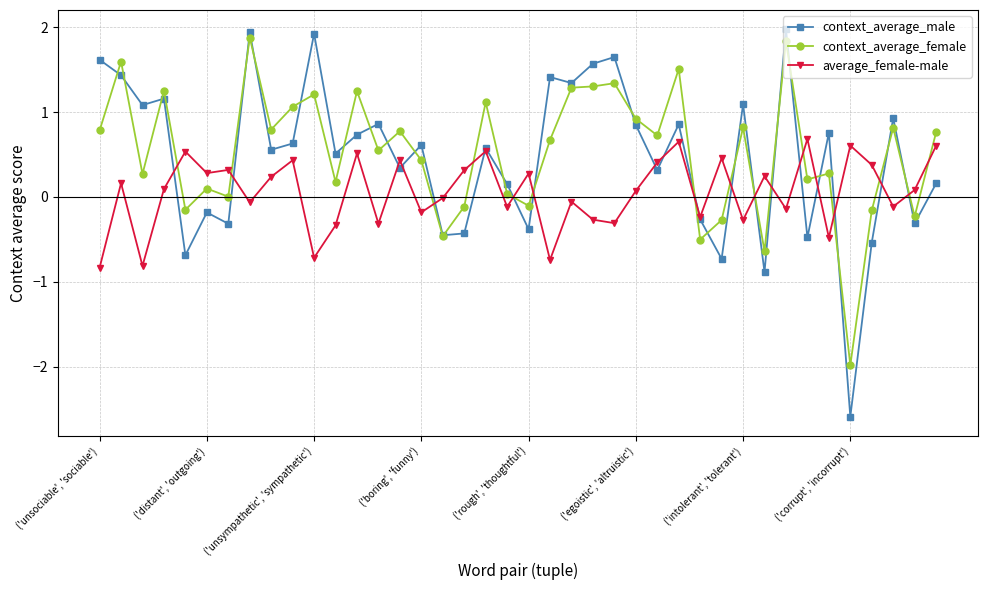

Which series has the widest spread of values?

context_average_male